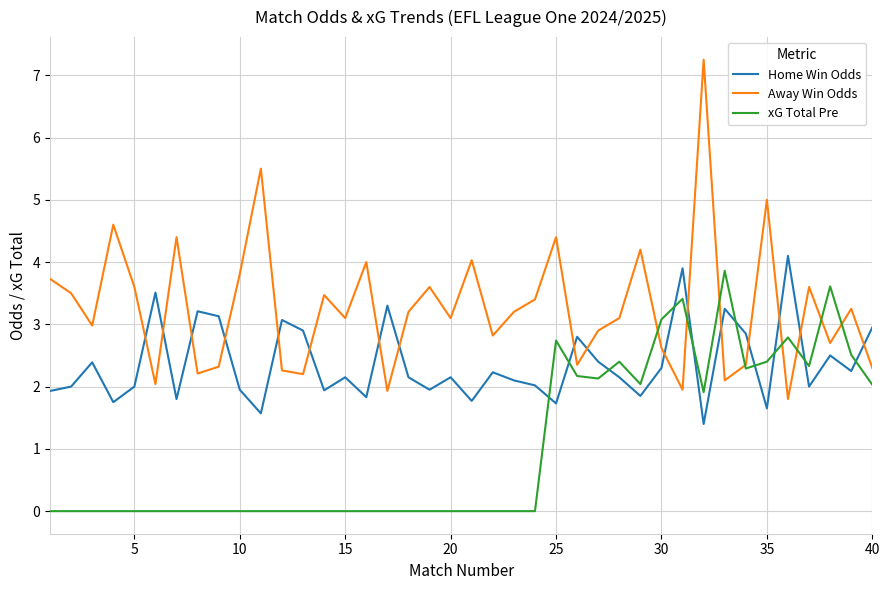

Which series has the largest total across all categories?

Away Win Odds